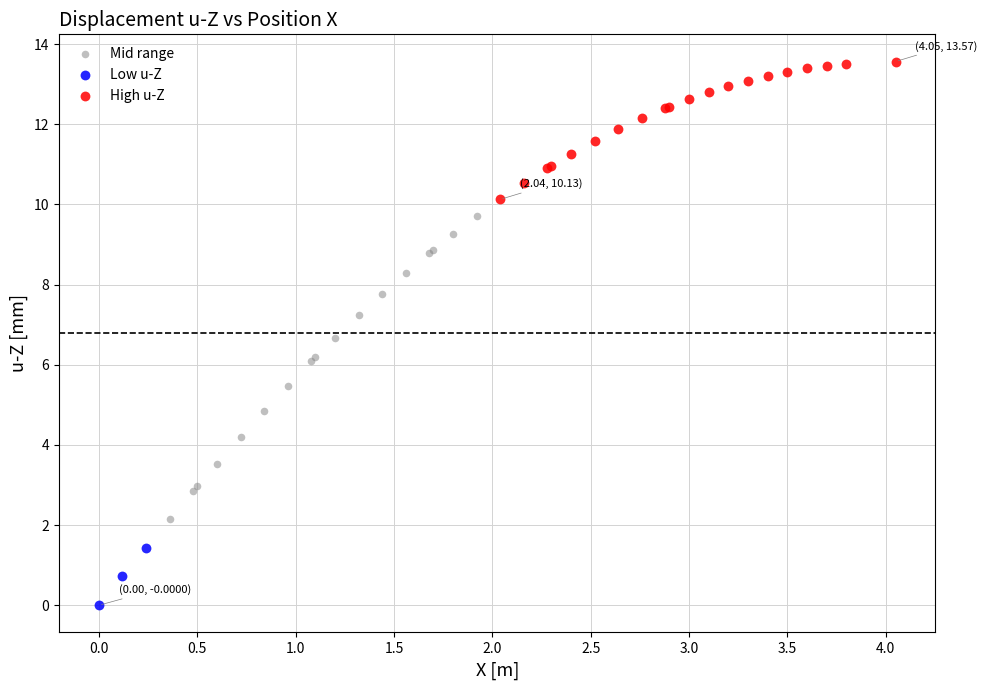

Which series has the largest Y range (max minus min)?

Mid range